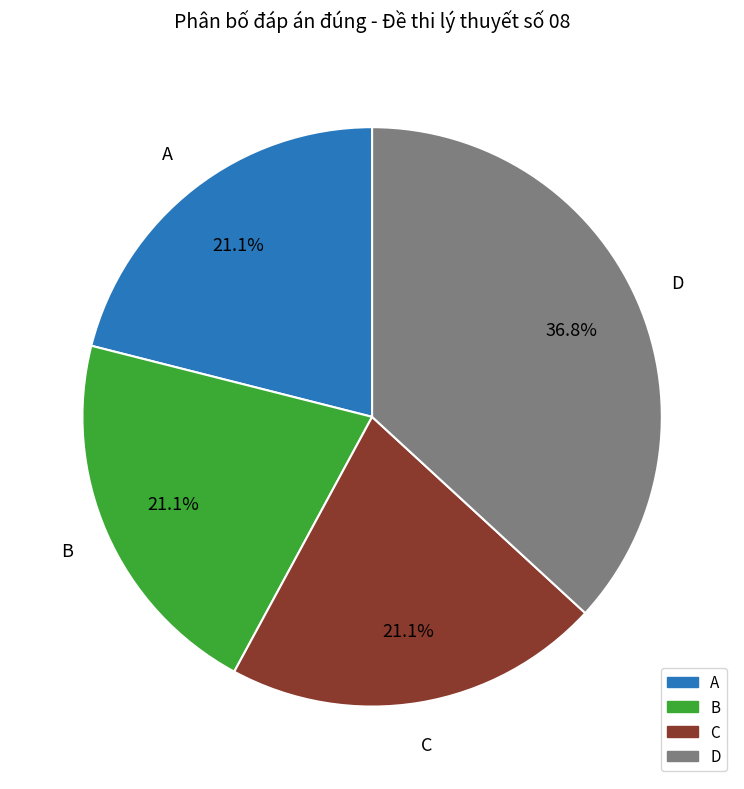

What percentage is the C slice, to the nearest percent?

21%